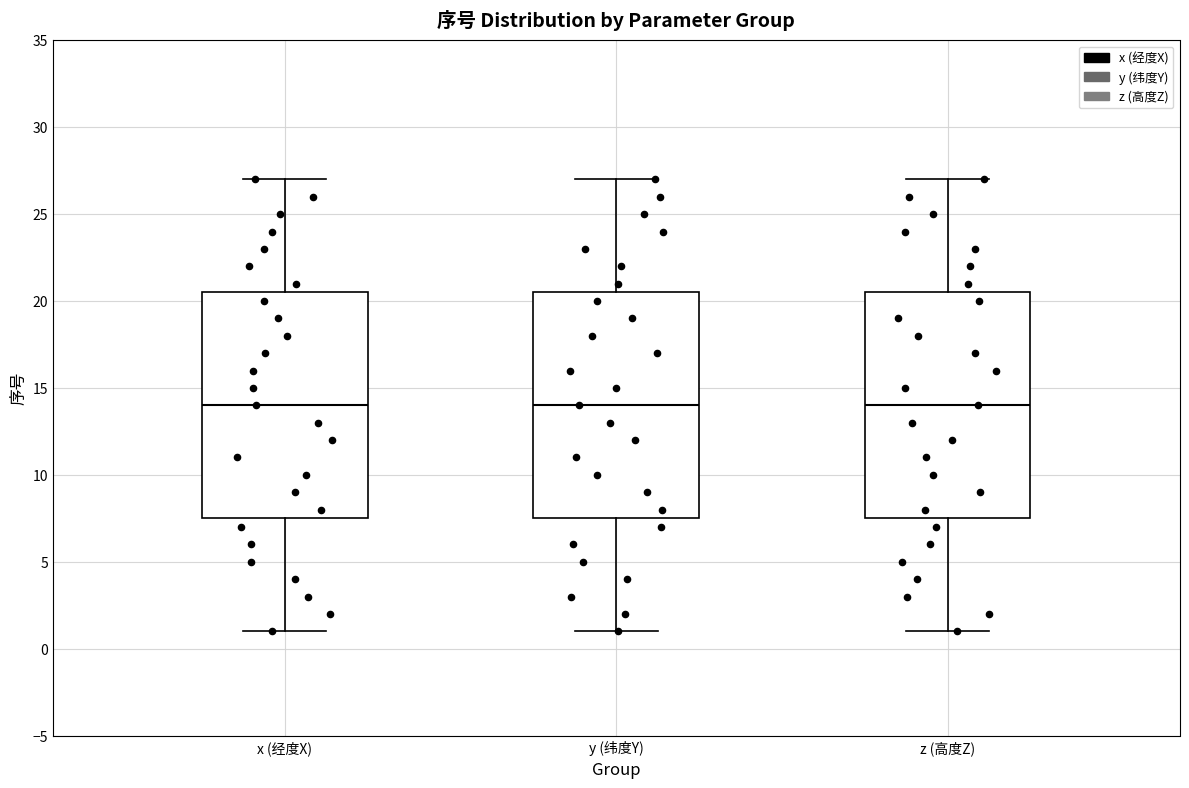

Reading left to right, transcribe this box plot: for each box, give where its median line is, the range the box spans, and where its two whiskers end, as read against the y-axis. The values are not printed on the chart, so give them approximately, as read against the axis.

x (经度X): median 14.0, box 7.5 to 20.5, whiskers 1.0 to 27.0
y (纬度Y): median 14.0, box 7.5 to 20.5, whiskers 1.0 to 27.0
z (高度Z): median 14.0, box 7.5 to 20.5, whiskers 1.0 to 27.0